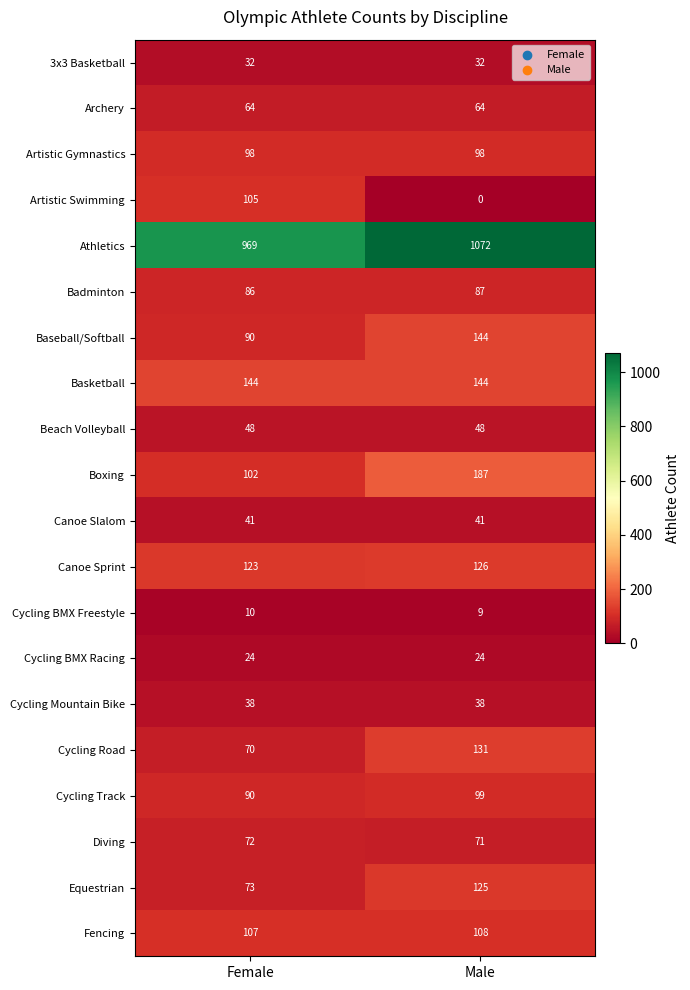

What is the spread (max minus min) of values at Female?

959